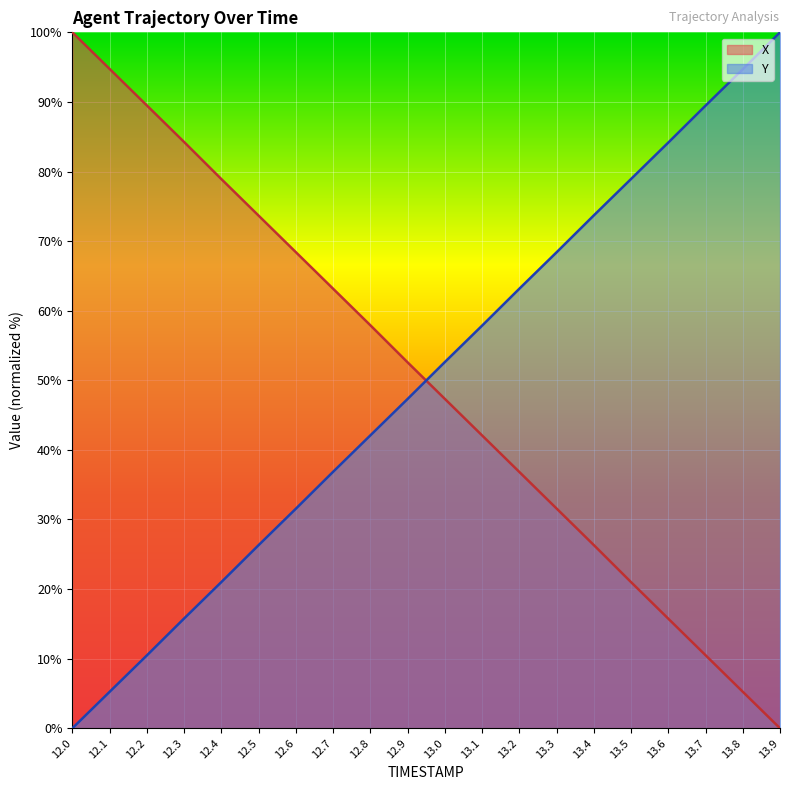

The Y series shows 118.3 at 13.5. True or false?

False